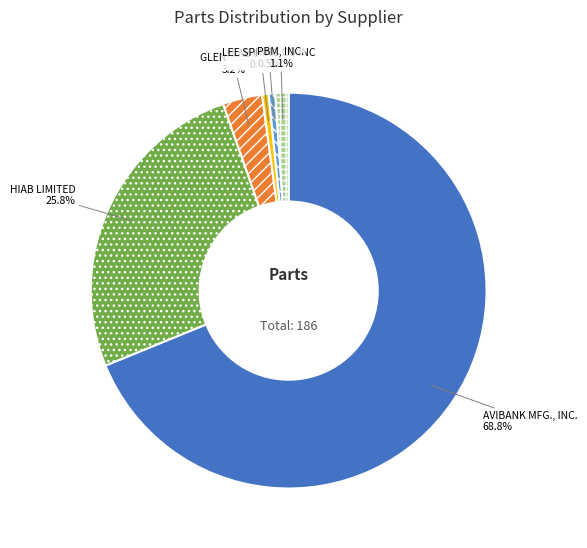

Is it true that PBM, INC. is 11% of the pie?

False